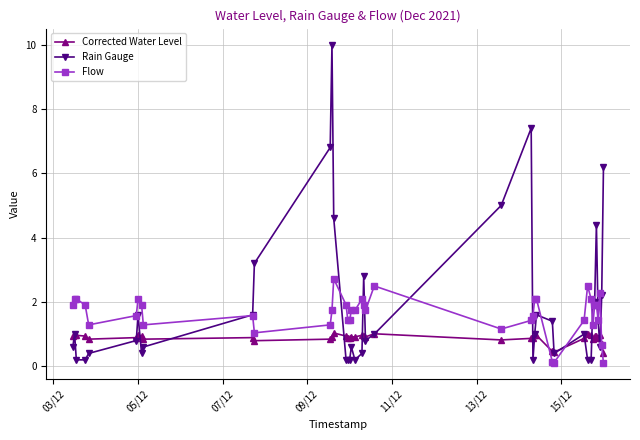

Rank the series by their maximum value, from highest to lowest.

Rain Gauge, Flow, Corrected Water Level